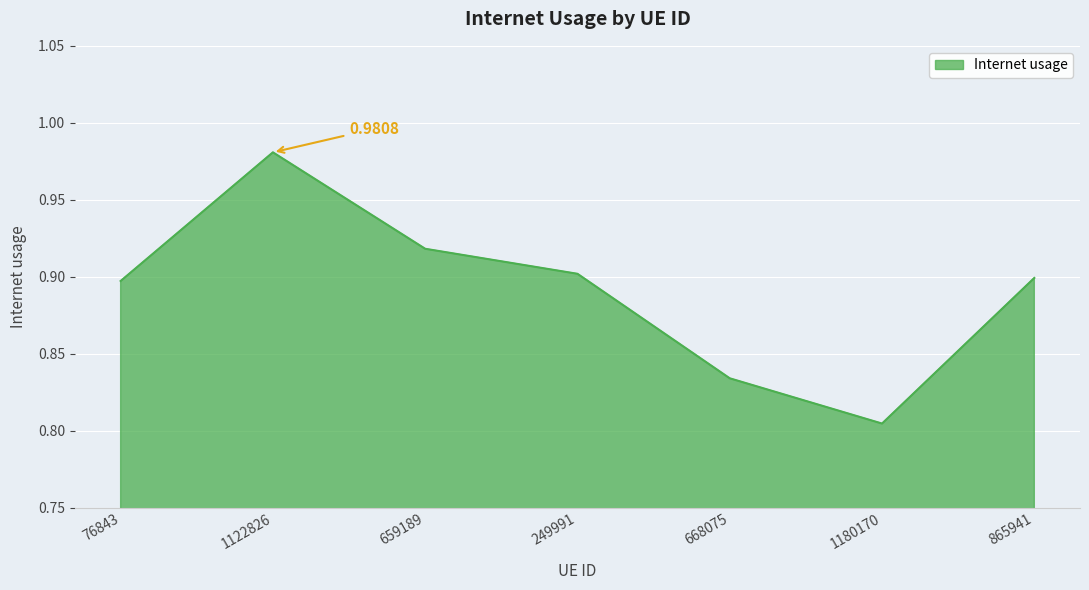

At which category does the data reach its first local valley?

1180170